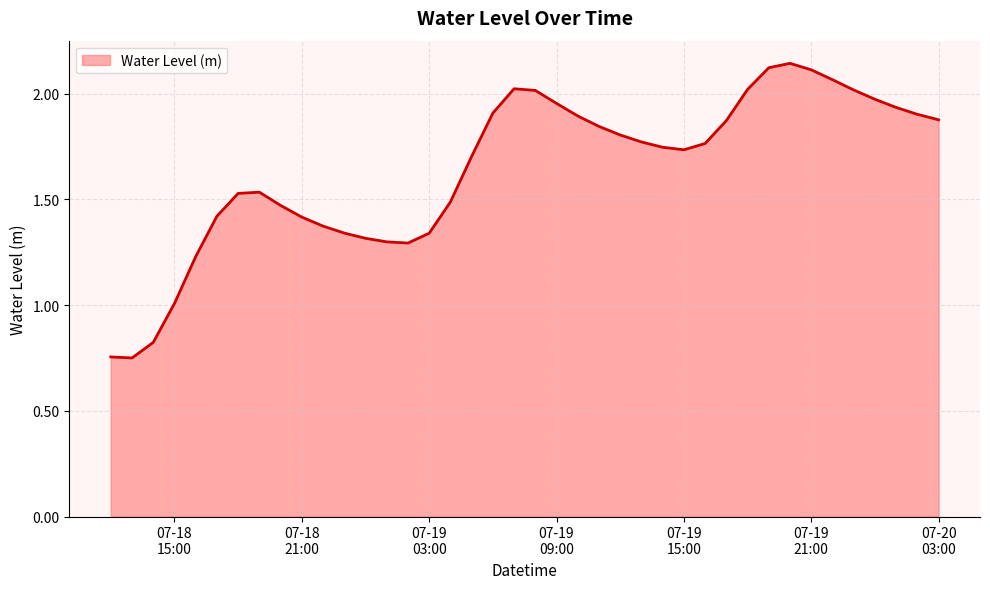

List the labels in order of value, smallest first.

2025-07-18 13:00:00, 2025-07-18 12:00:00, 2025-07-18 14:00:00, 2025-07-18 15:00:00, 2025-07-18 16:00:00, 2025-07-19 02:00:00, 2025-07-19 01:00:00, 2025-07-19 00:00:00, 2025-07-19 03:00:00, 2025-07-18 23:00:00, 2025-07-18 22:00:00, 2025-07-18 21:00:00, 2025-07-18 17:00:00, 2025-07-18 20:00:00, 2025-07-19 04:00:00, 2025-07-18 18:00:00, 2025-07-18 19:00:00, 2025-07-19 05:00:00, 2025-07-19 15:00:00, 2025-07-19 14:00:00, 2025-07-19 16:00:00, 2025-07-19 13:00:00, 2025-07-19 12:00:00, 2025-07-19 11:00:00, 2025-07-19 17:00:00, 2025-07-20 03:00:00, 2025-07-19 10:00:00, 2025-07-20 02:00:00, 2025-07-19 06:00:00, 2025-07-20 01:00:00, 2025-07-19 09:00:00, 2025-07-20 00:00:00, 2025-07-19 08:00:00, 2025-07-19 23:00:00, 2025-07-19 18:00:00, 2025-07-19 07:00:00, 2025-07-19 22:00:00, 2025-07-19 21:00:00, 2025-07-19 19:00:00, 2025-07-19 20:00:00